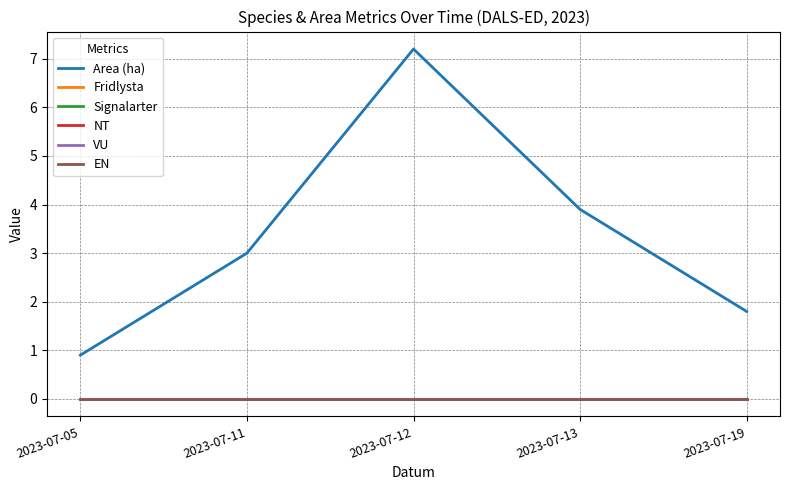

Reading right to left, list all the values displayed in this chart.

Area (ha): 2023-07-19=1.8	2023-07-13=3.9	2023-07-12=7.2	2023-07-11=3.0	2023-07-05=0.9
Fridlysta: 2023-07-19=0.0	2023-07-13=0.0	2023-07-12=0.0	2023-07-11=0.0	2023-07-05=0.0
Signalarter: 2023-07-19=0.0	2023-07-13=0.0	2023-07-12=0.0	2023-07-11=0.0	2023-07-05=0.0
NT: 2023-07-19=0.0	2023-07-13=0.0	2023-07-12=0.0	2023-07-11=0.0	2023-07-05=0.0
VU: 2023-07-19=0.0	2023-07-13=0.0	2023-07-12=0.0	2023-07-11=0.0	2023-07-05=0.0
EN: 2023-07-19=0.0	2023-07-13=0.0	2023-07-12=0.0	2023-07-11=0.0	2023-07-05=0.0